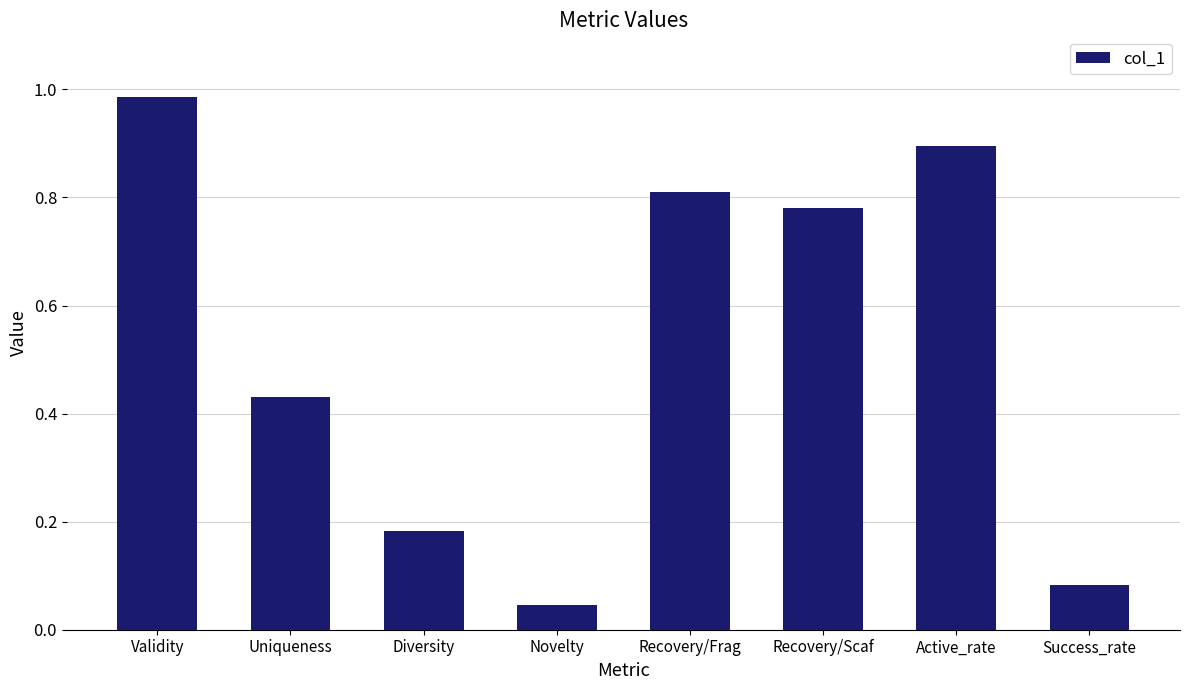

At which category does the chart reach its peak across all series?

Validity